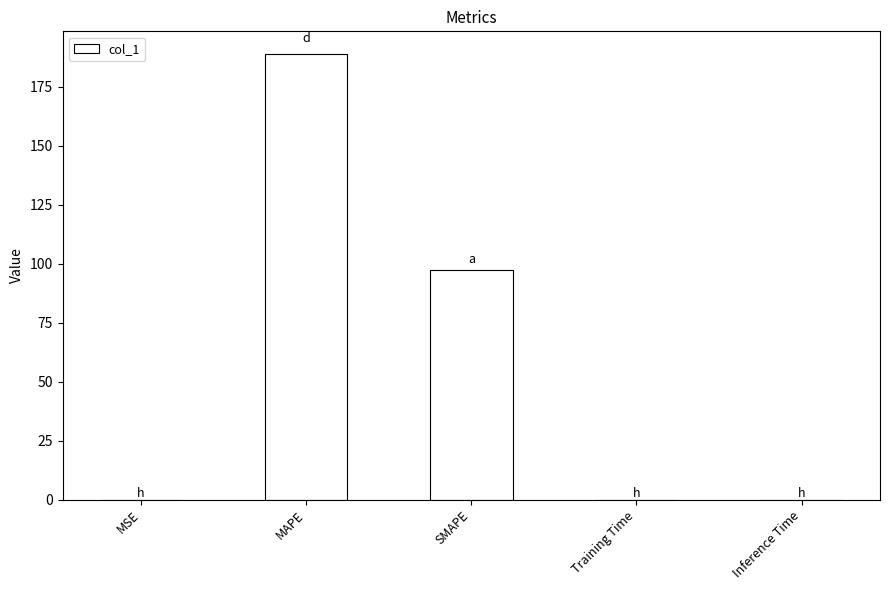

What is the sum of all values?

286.2